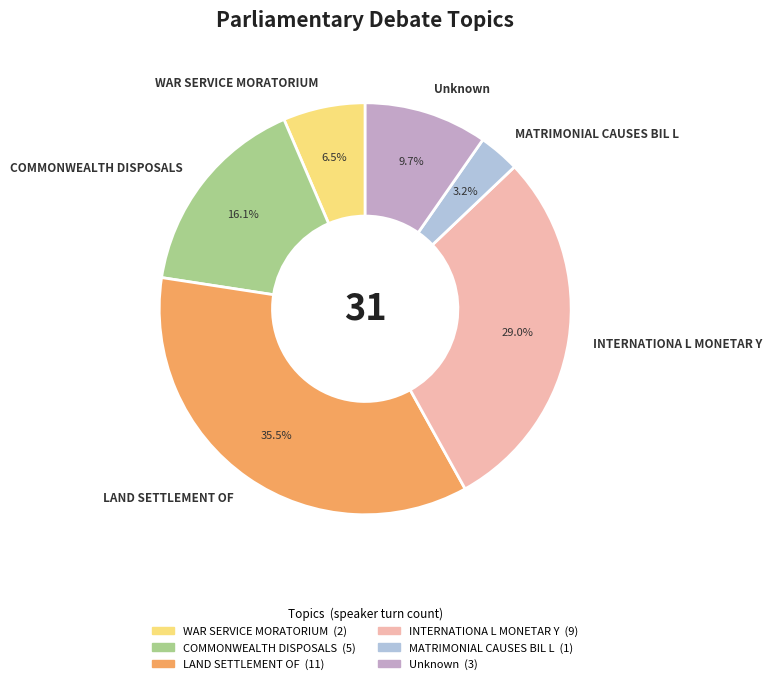

How many slices are in this pie chart?

6